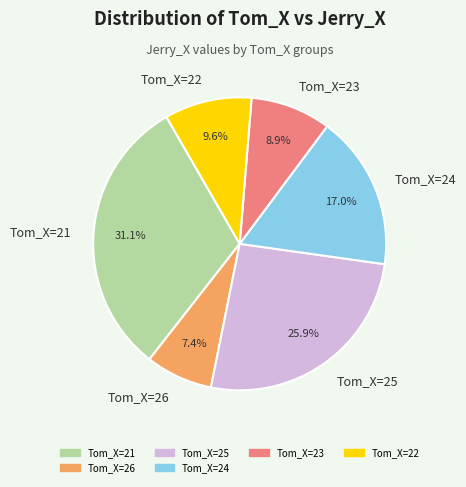

Does any single category account for the majority?

No